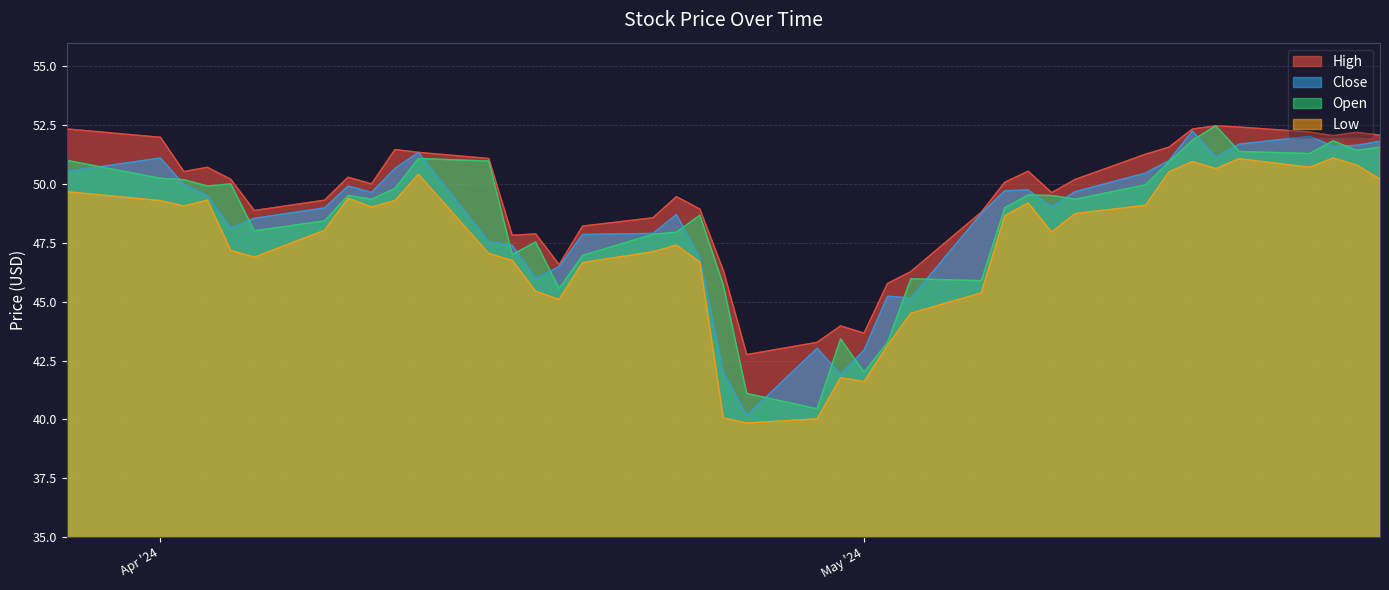

What is the maximum value shown in the chart?

52.5